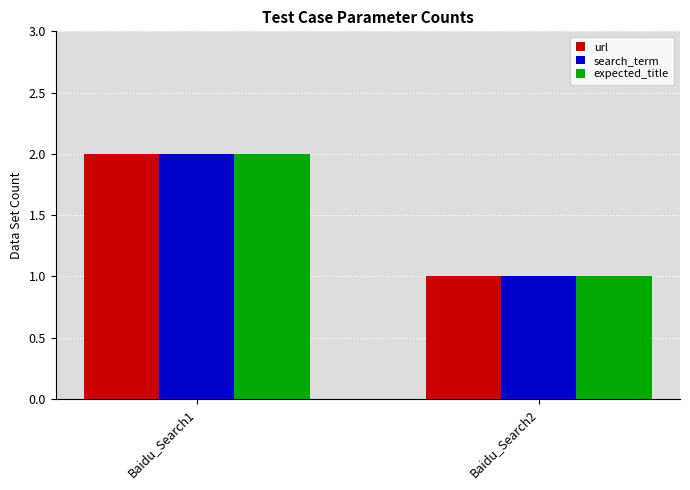

At which label is url closest to 1?

Baidu_Search2